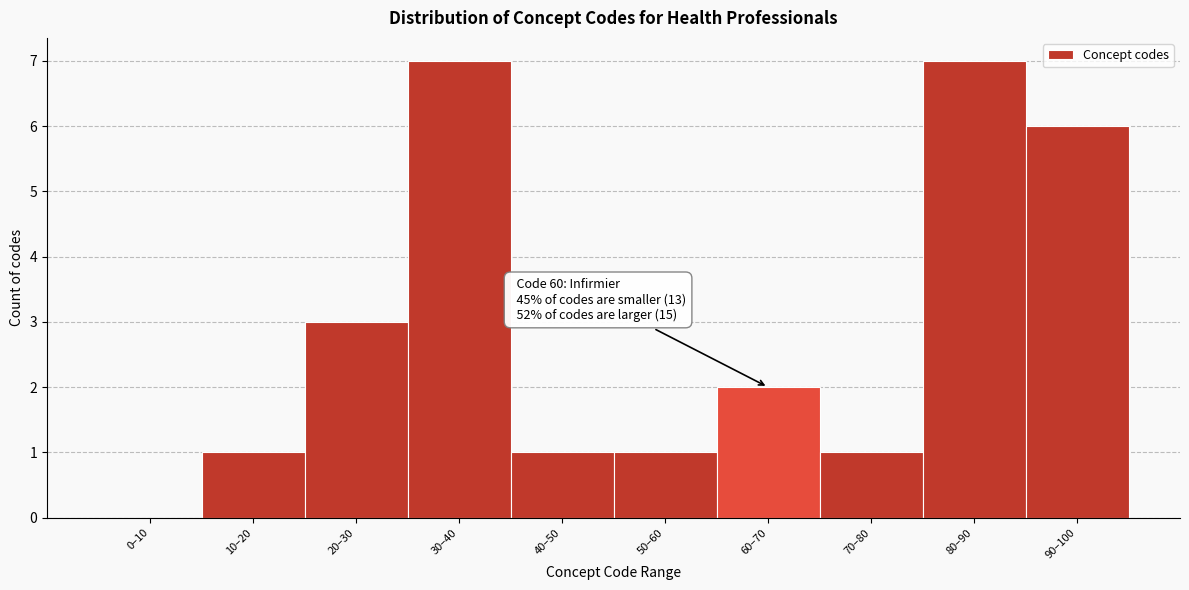

Reading right to left, what are all the values shown in this chart?

90–100=6	80–90=7	70–80=1	60–70=2	50–60=1	40–50=1	30–40=7	20–30=3	10–20=1	0–10=0